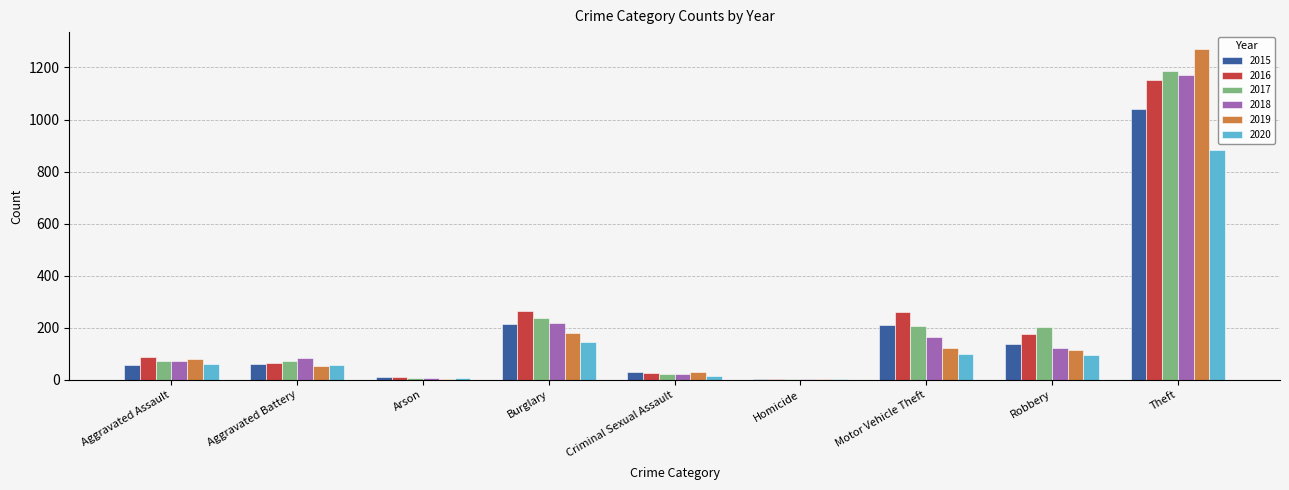

Where is 2020 nearest to the value 444?

Burglary